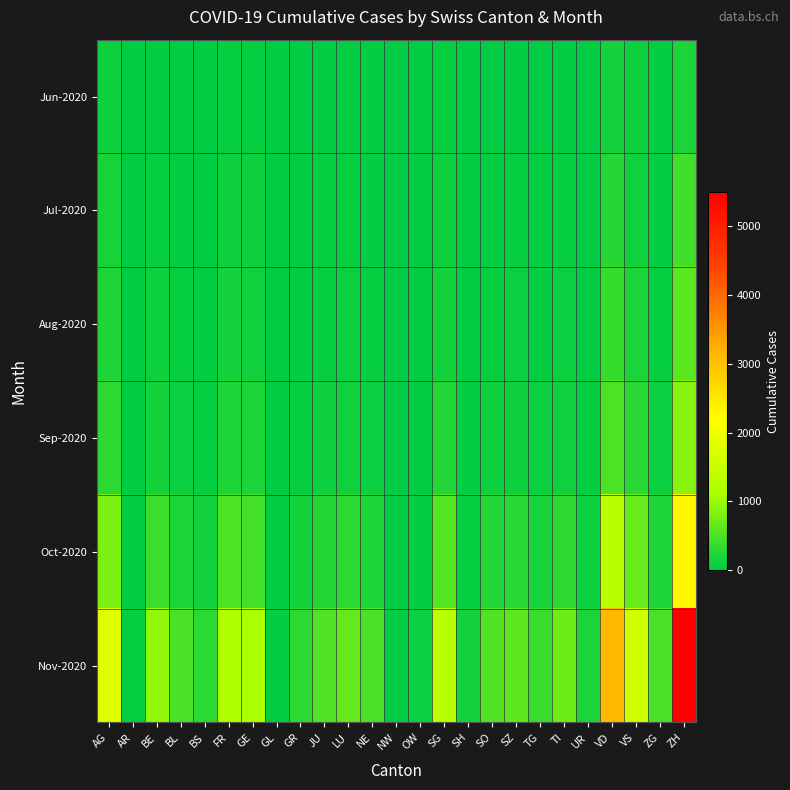

At SO, list the series in order from smallest to largest.

Jun-2020, Jul-2020, Aug-2020, Sep-2020, Oct-2020, Nov-2020